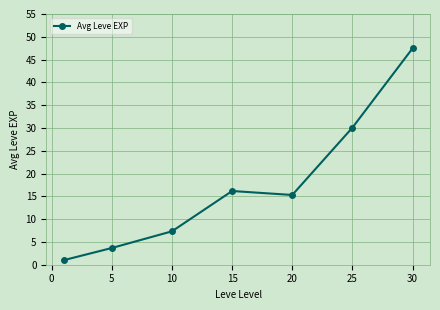

Reading left to right, what are all the values shown in this chart?

1.0	3.7	7.3	16.2	15.3	30.1	47.5